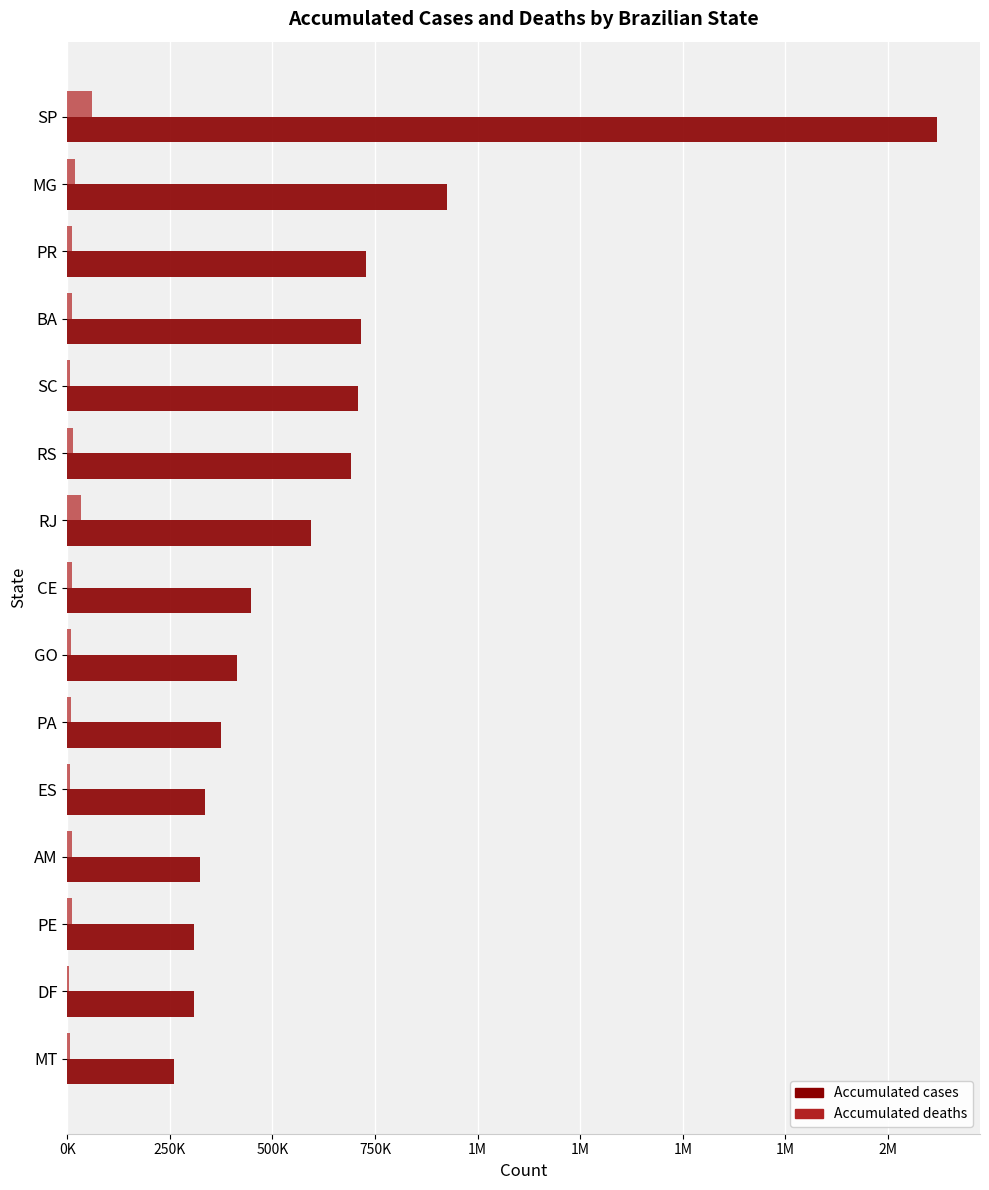

List the series in order of their overall mean, highest first.

Accumulated cases, Accumulated deaths